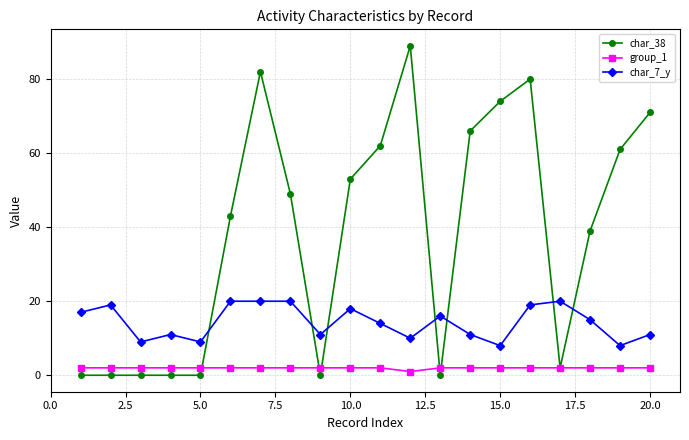

Rank the series by their average value, from highest to lowest.

char_38, char_7_y, group_1